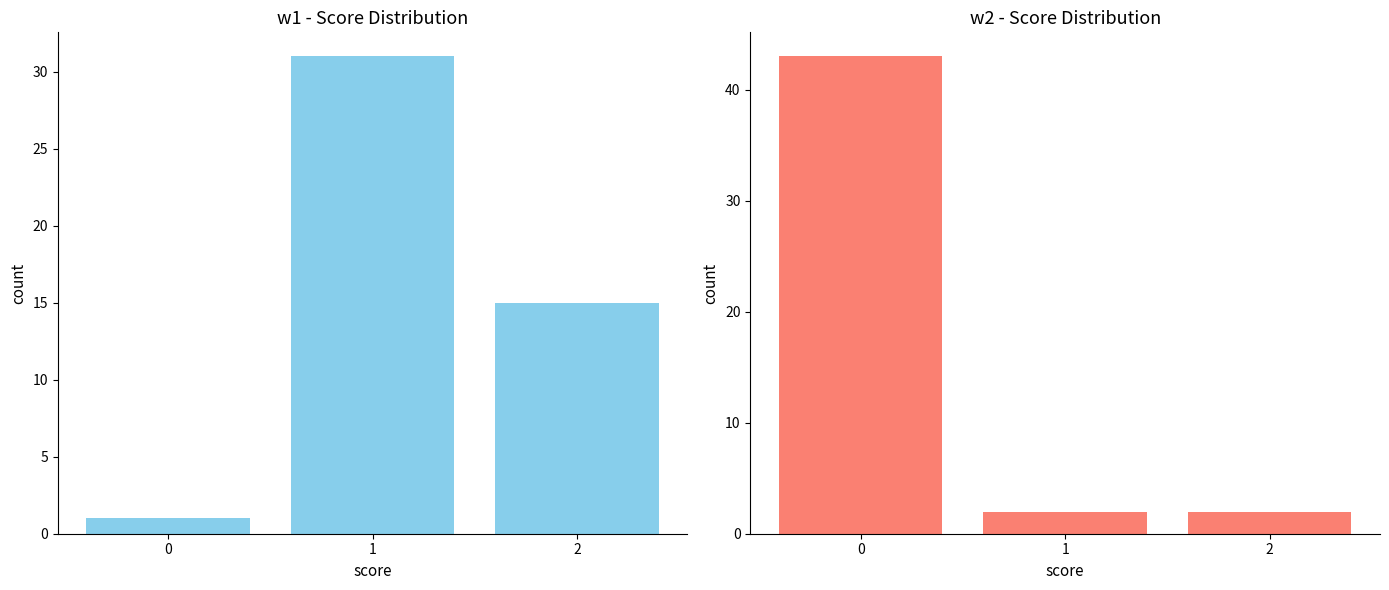

Does the chart contain any negative values?

No